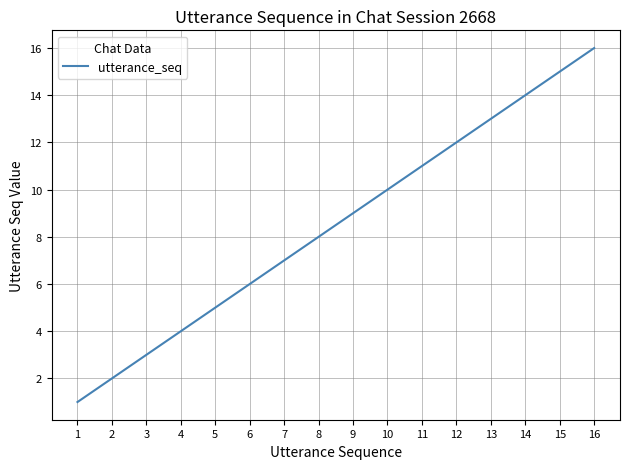

Which label corresponds to the smallest value in the chart?

1